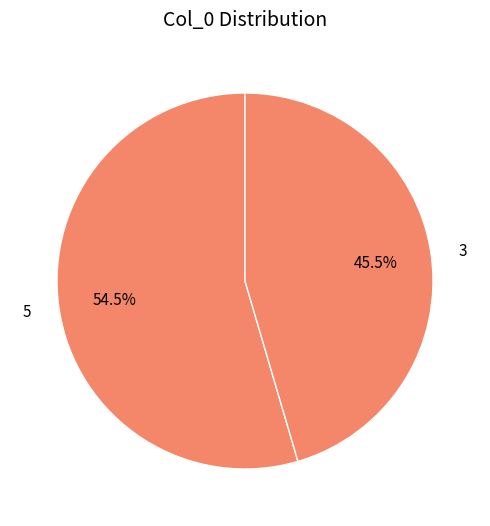

Is there a majority slice in this chart?

Yes